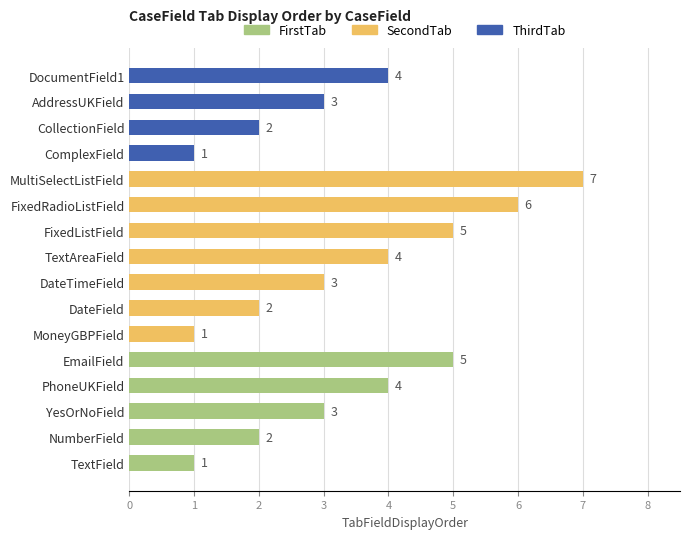

What is the average value?

3